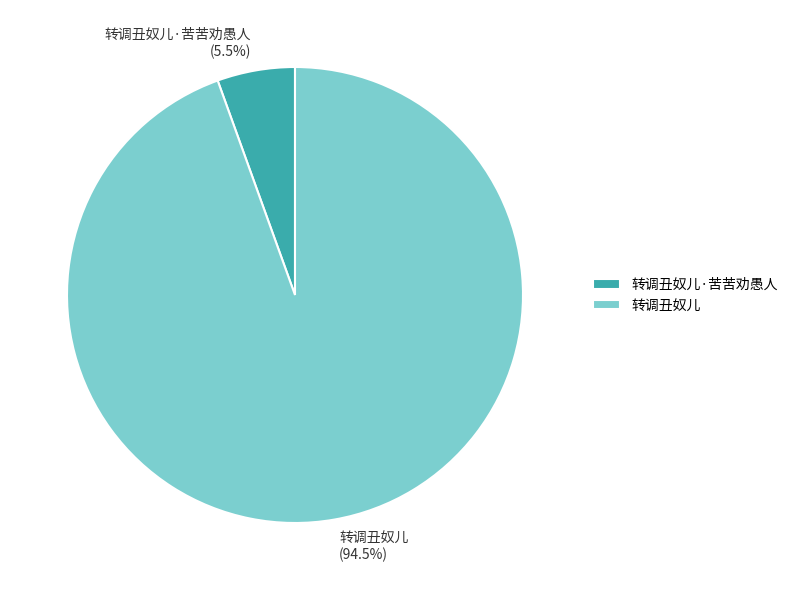

What is the smallest slice in the pie chart?

转调丑奴儿·苦苦劝愚人